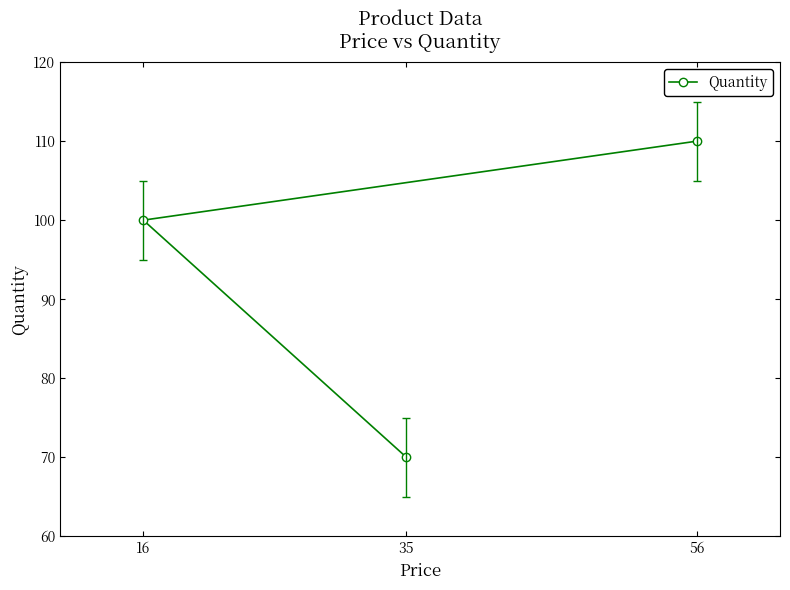

What is the value of the 2nd point from the left?

70